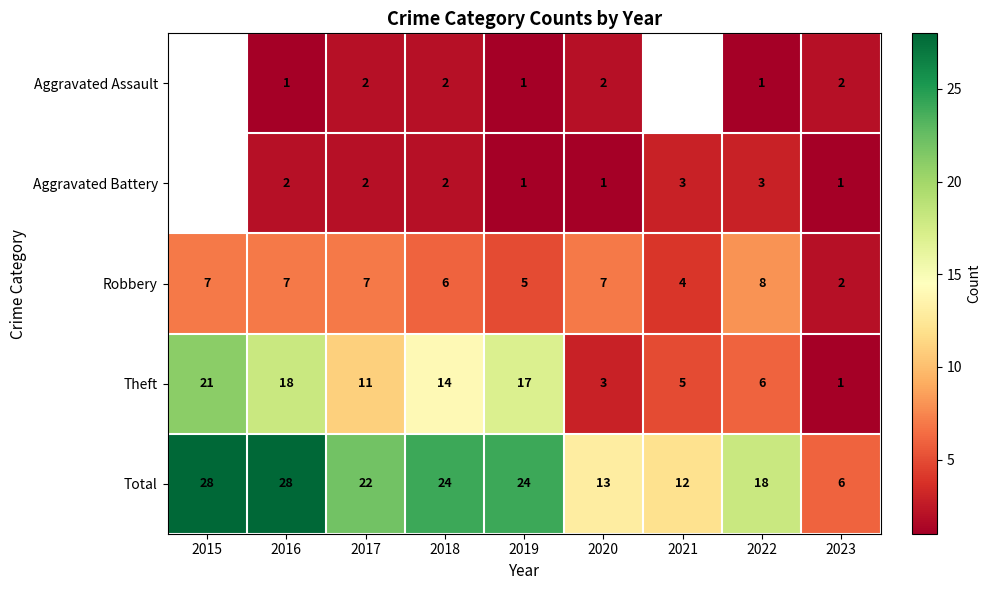

What is the difference between the Robbery values at 2023 and 2020?

5